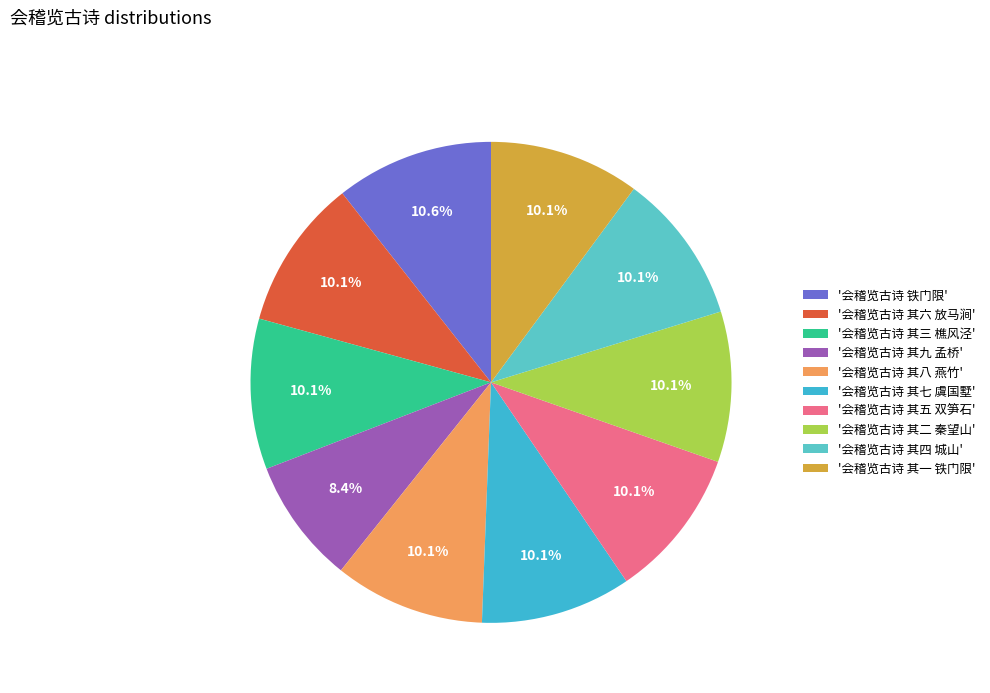

To the nearest percent, what is the average slice percentage?

10%